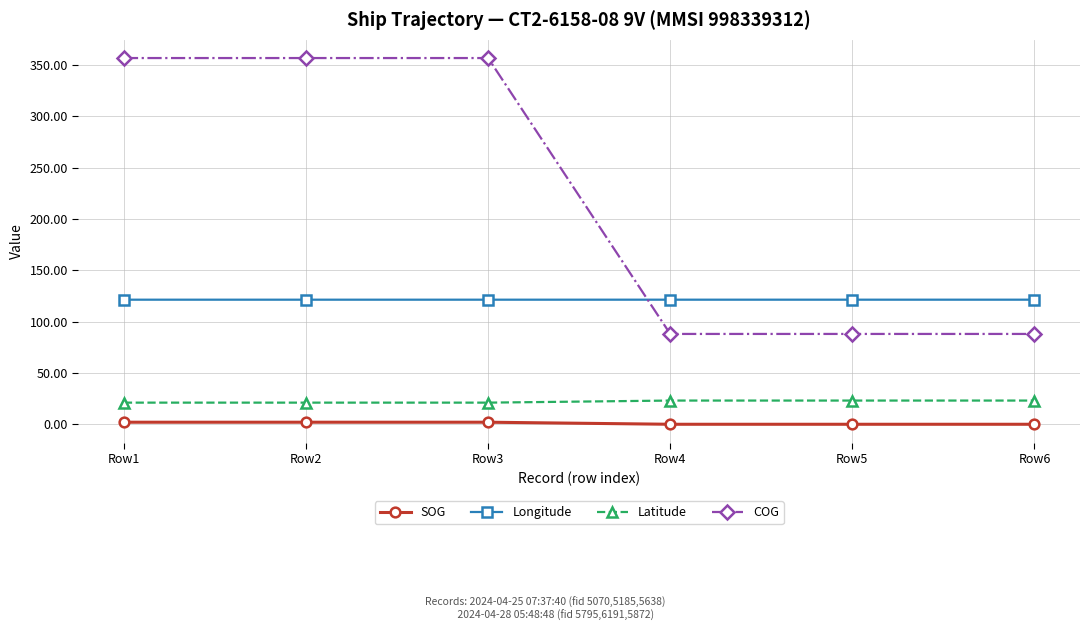

What is the highest value of the Latitude series?

23.1